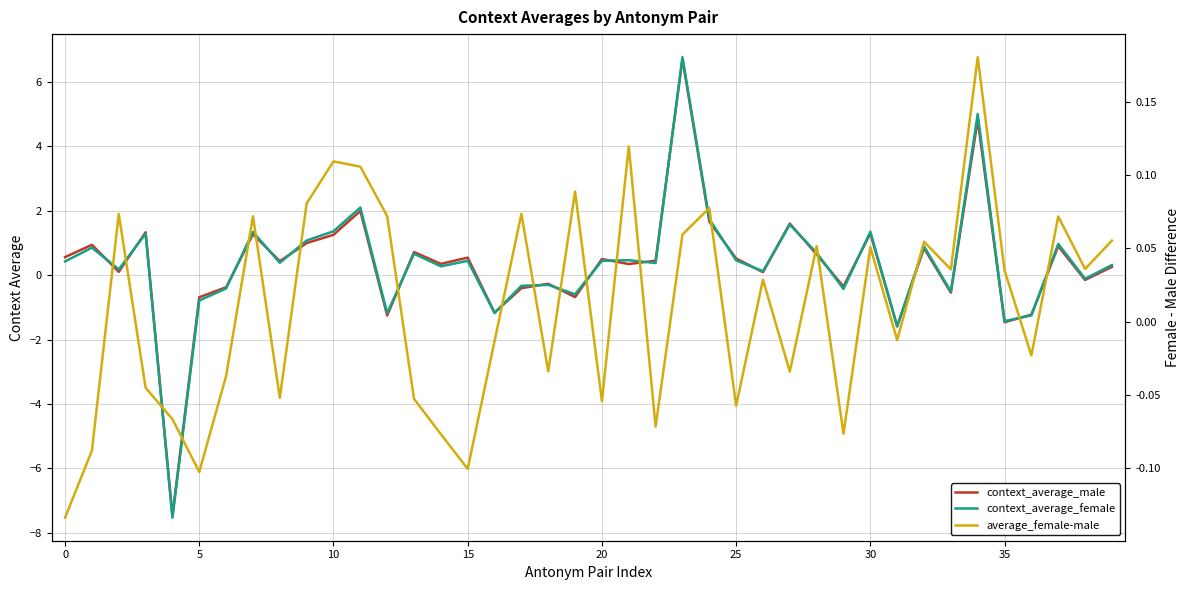

Reading left to right, what are all the values shown in this chart?

context_average_male: 0.6	0.9	0.1	1.3	-7.5	-0.7	-0.4	1.3	0.4	1.0	1.3	2.0	-1.3	0.7	0.4	0.5	-1.2	-0.4	-0.3	-0.7	0.5	0.3	0.4	6.7	1.7	0.5	0.1	1.6	0.6	-0.4	1.3	-1.6	0.8	-0.5	4.8	-1.5	-1.2	0.9	-0.1	0.3
context_average_female: 0.4	0.9	0.2	1.3	-7.5	-0.8	-0.4	1.3	0.4	1.1	1.4	2.1	-1.2	0.7	0.3	0.4	-1.2	-0.3	-0.3	-0.6	0.4	0.5	0.4	6.8	1.7	0.5	0.1	1.6	0.7	-0.4	1.3	-1.6	0.9	-0.5	5.0	-1.4	-1.2	1.0	-0.1	0.3
average_female-male: -0.1	-0.1	0.1	-0.0	-0.1	-0.1	-0.0	0.1	-0.1	0.1	0.1	0.1	0.1	-0.1	-0.1	-0.1	-0.0	0.1	-0.0	0.1	-0.1	0.1	-0.1	0.1	0.1	-0.1	0.0	-0.0	0.1	-0.1	0.1	-0.0	0.1	0.0	0.2	0.0	-0.0	0.1	0.0	0.1